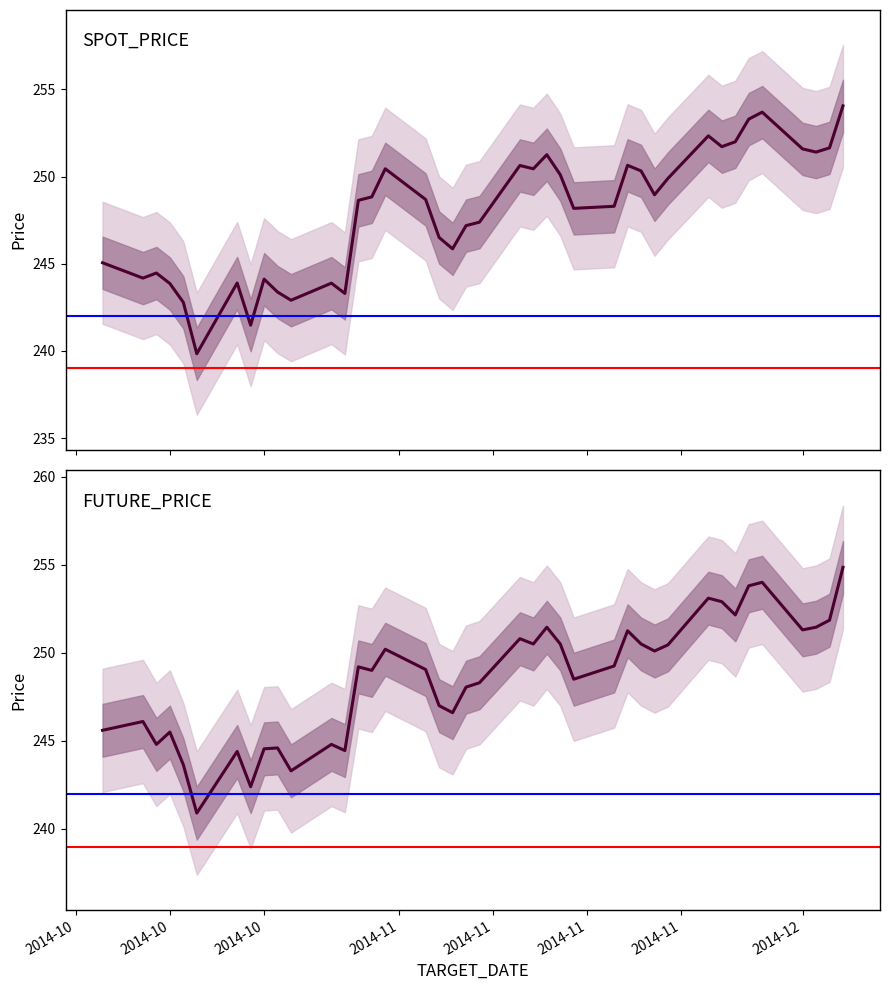

Rank the series by their maximum value, from highest to lowest.

FUTURE_PRICE, SPOT_PRICE